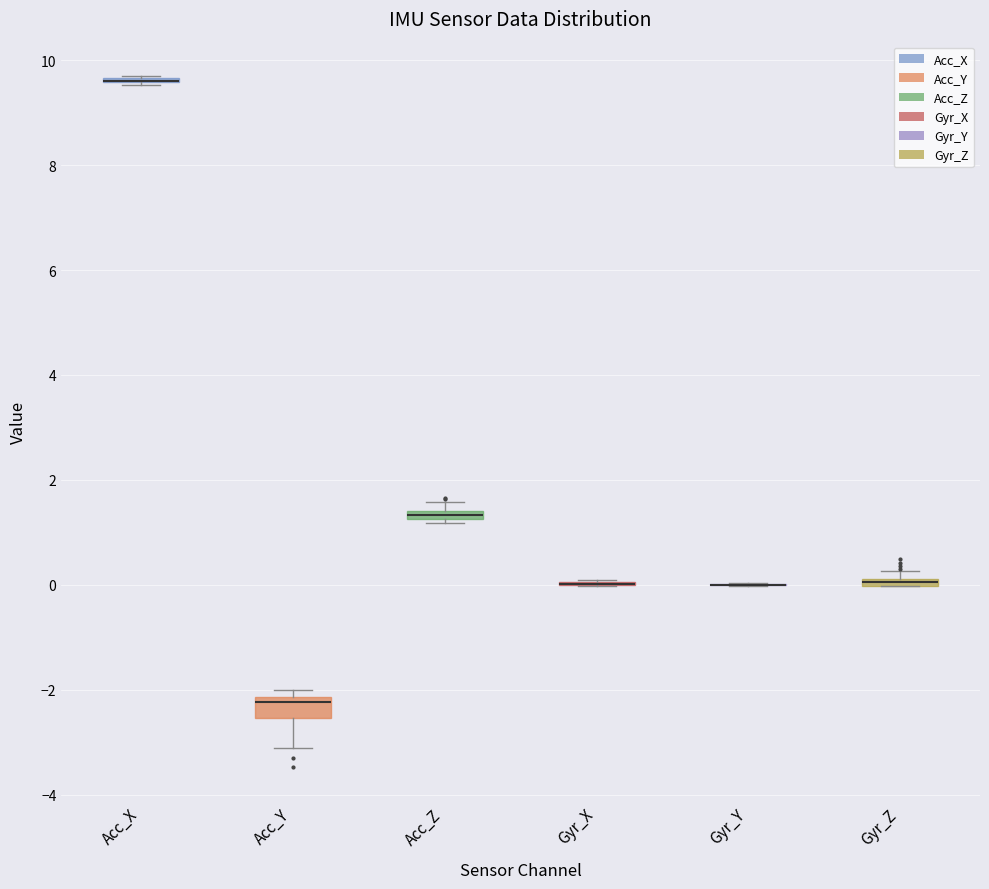

Comparing the boxes themselves (not the whiskers), which one is the tallest?

Acc_Y